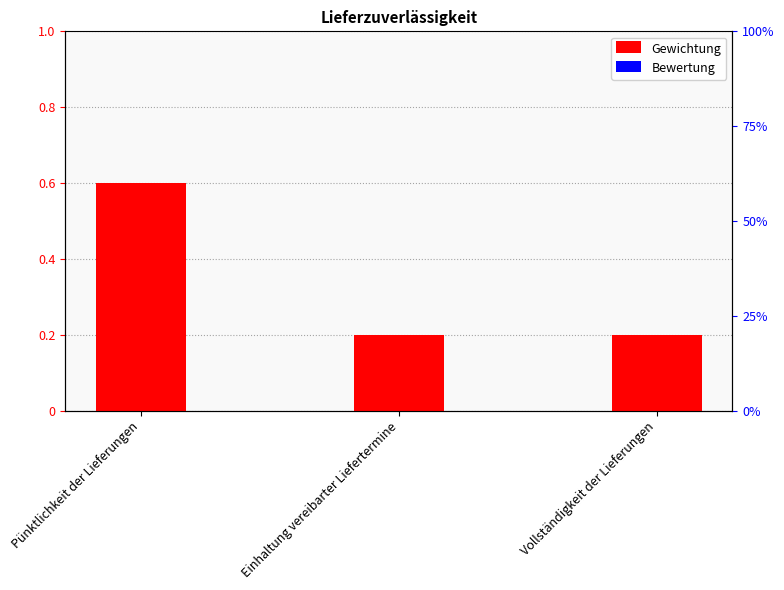

Count the number of categories in the chart.

3